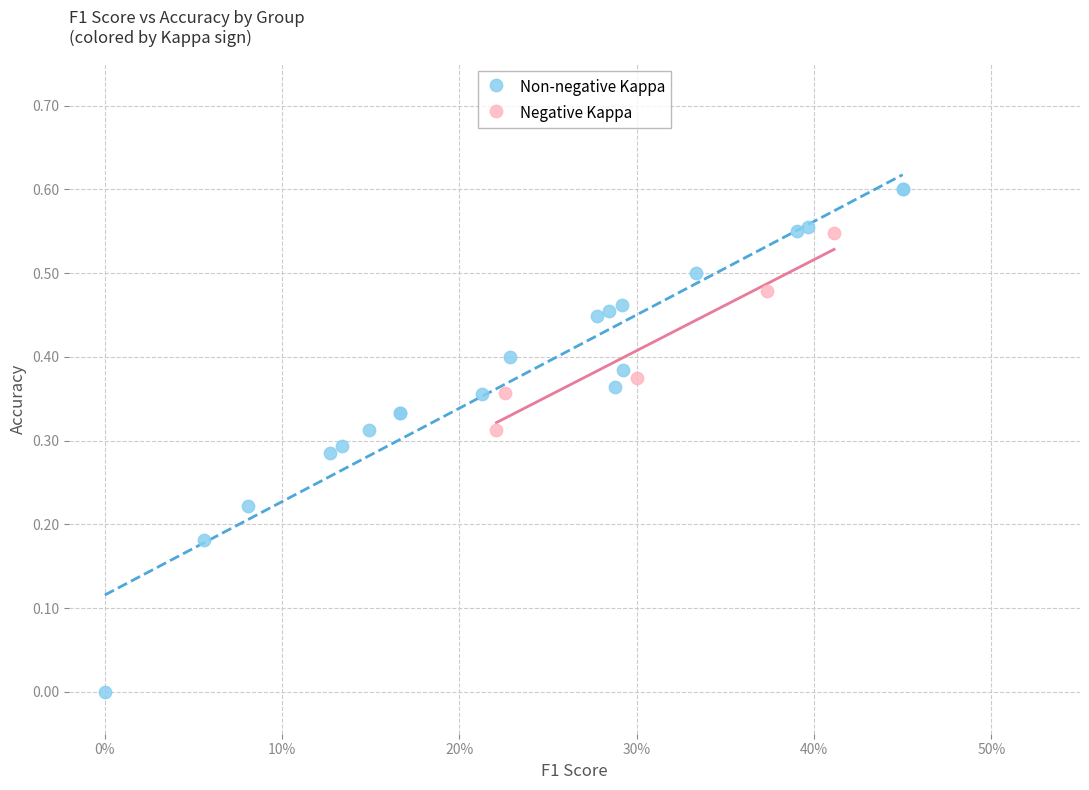

Which series contains the lowest Y value?

Non-negative Kappa